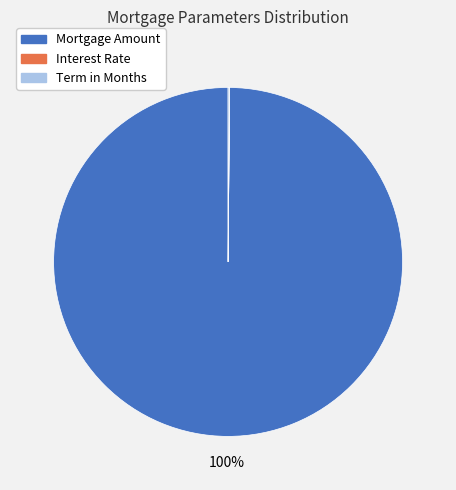

Is Mortgage Amount the majority of the pie?

Yes